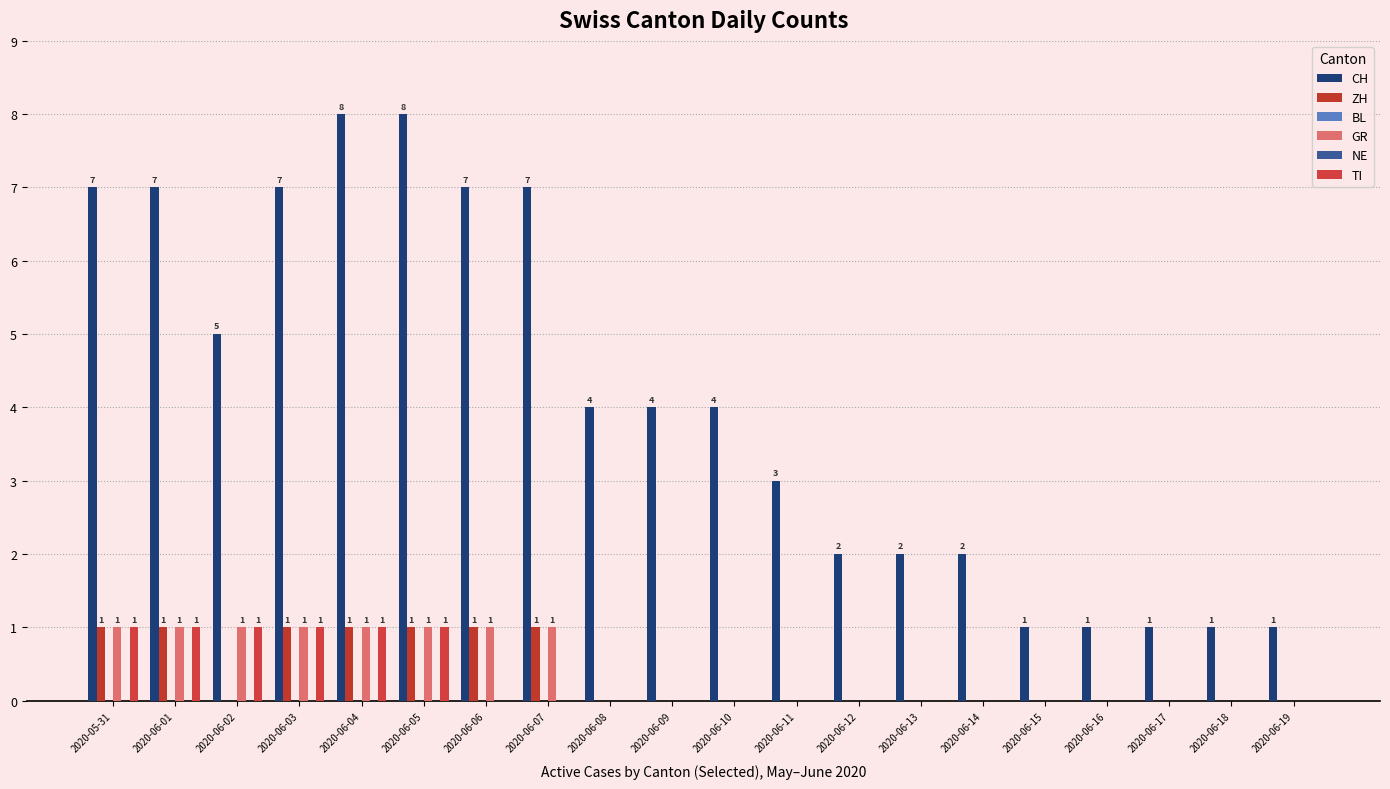

Which series has the largest total across all categories?

CH